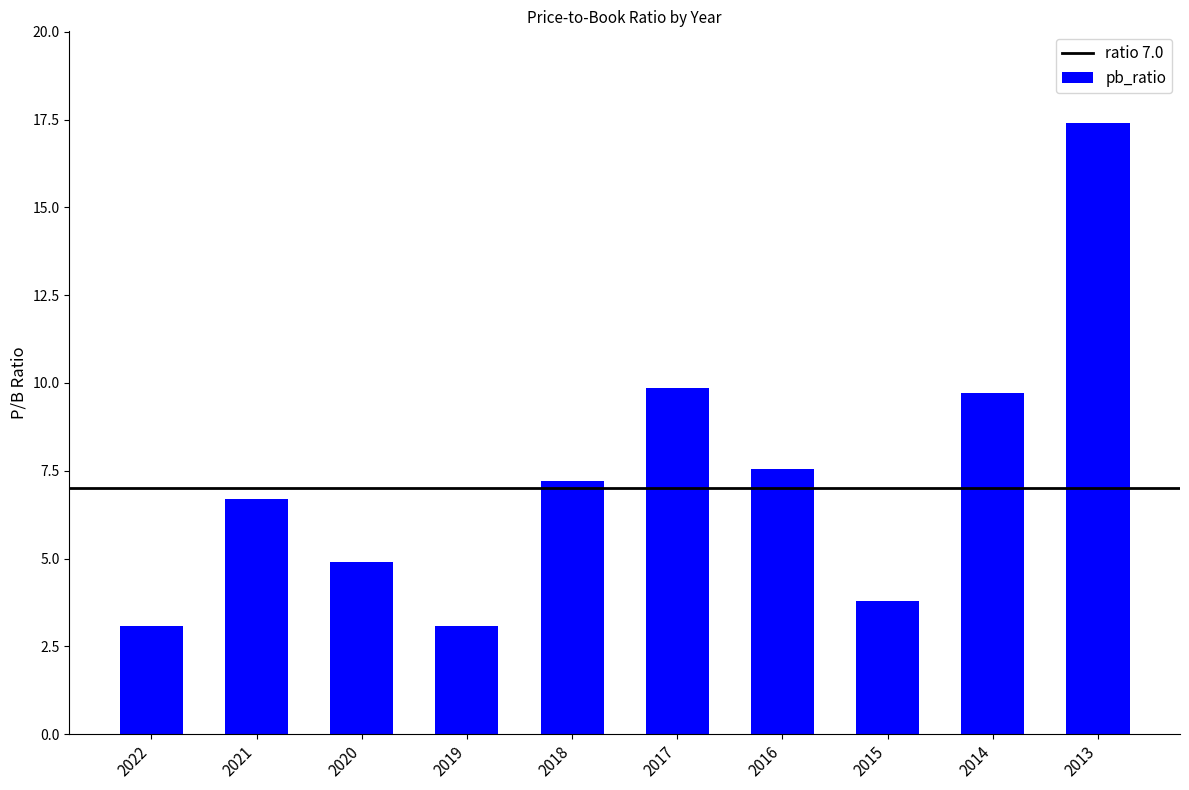

What is the maximum value shown in the chart?

17.4